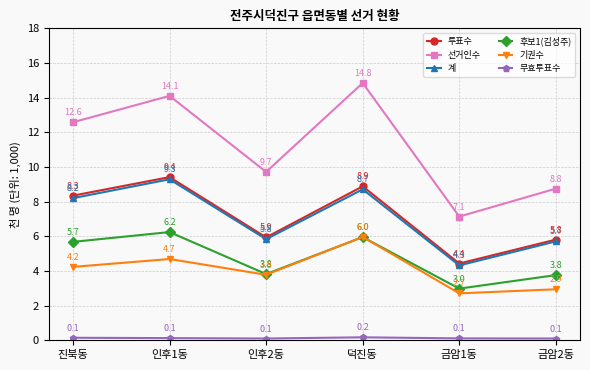

Count the number of categories in the chart.

6